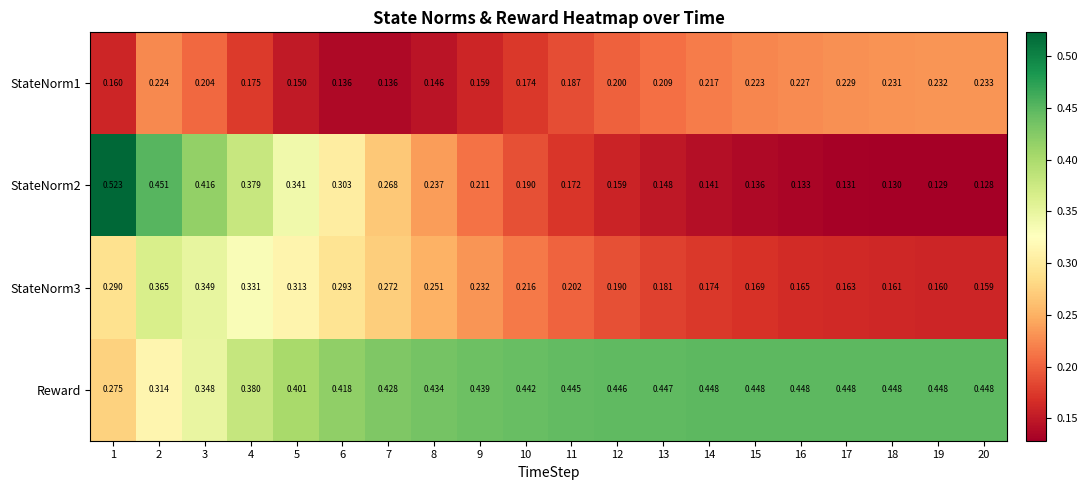

Which series has the largest total across all categories?

Reward